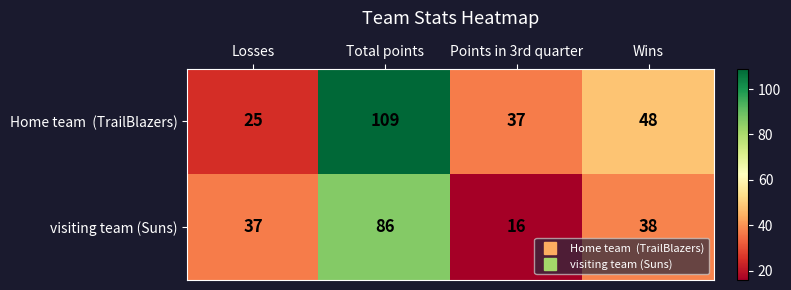

What is the difference between the visiting team (Suns) values at Losses and Total points?

49